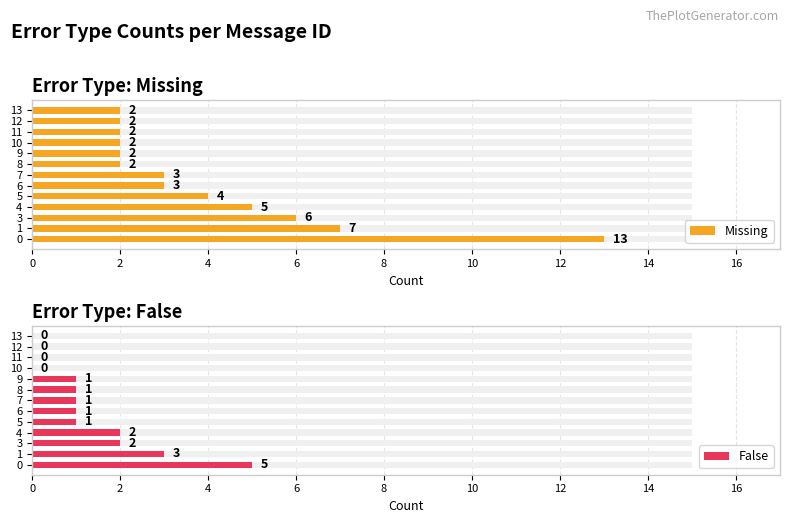

Which category has the lowest value across all series?

10